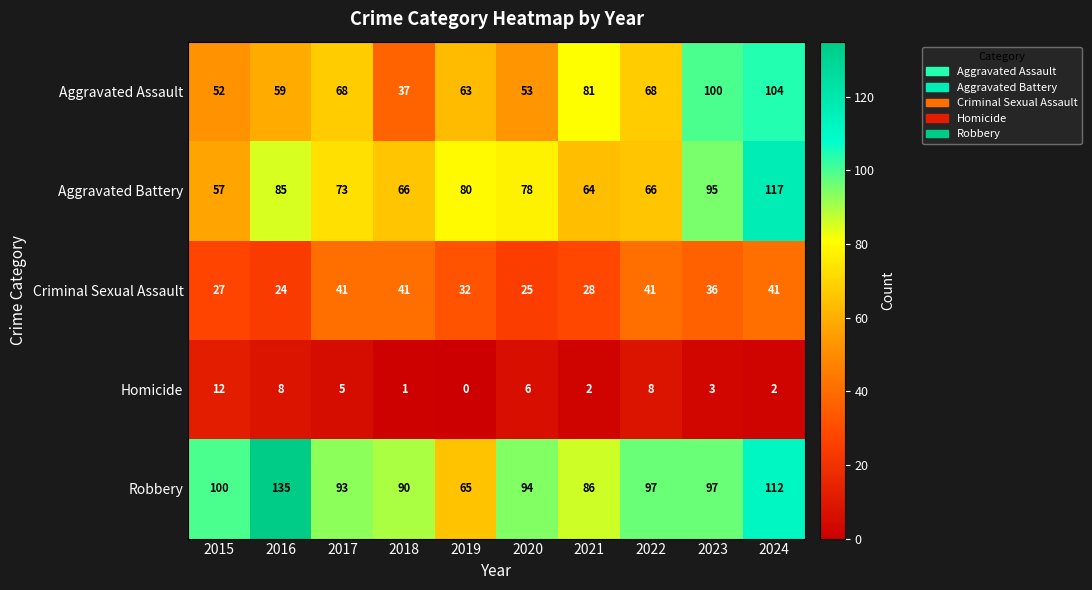

What is the spread (max minus min) of values at 2015?

88